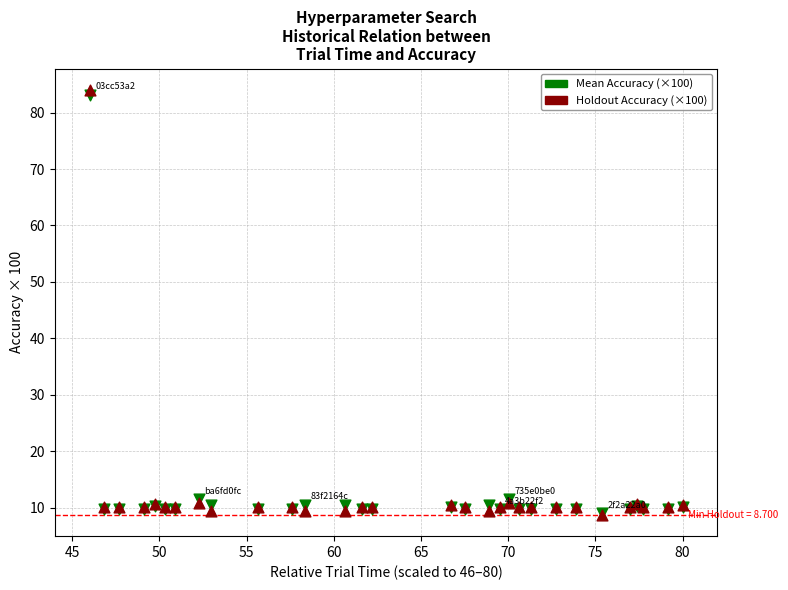

What are all the series names shown in the legend?

Mean Accuracy (×100), Holdout Accuracy (×100)